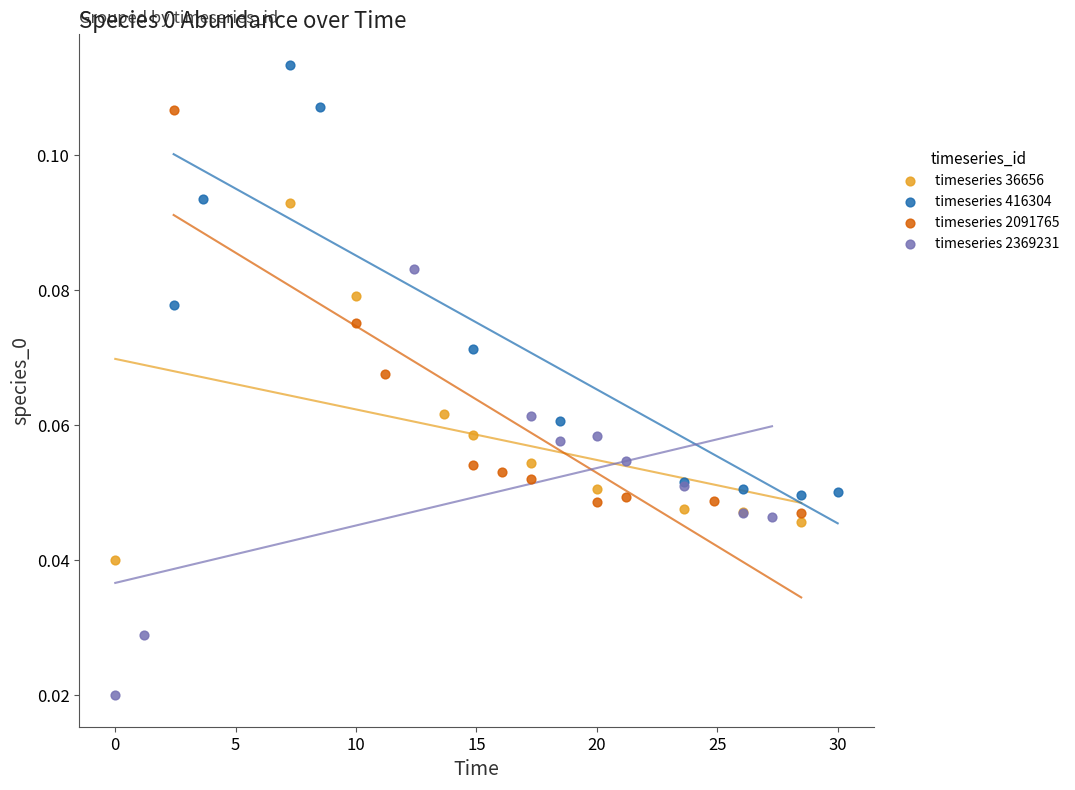

Which series contains the lowest Y value?

timeseries 2369231